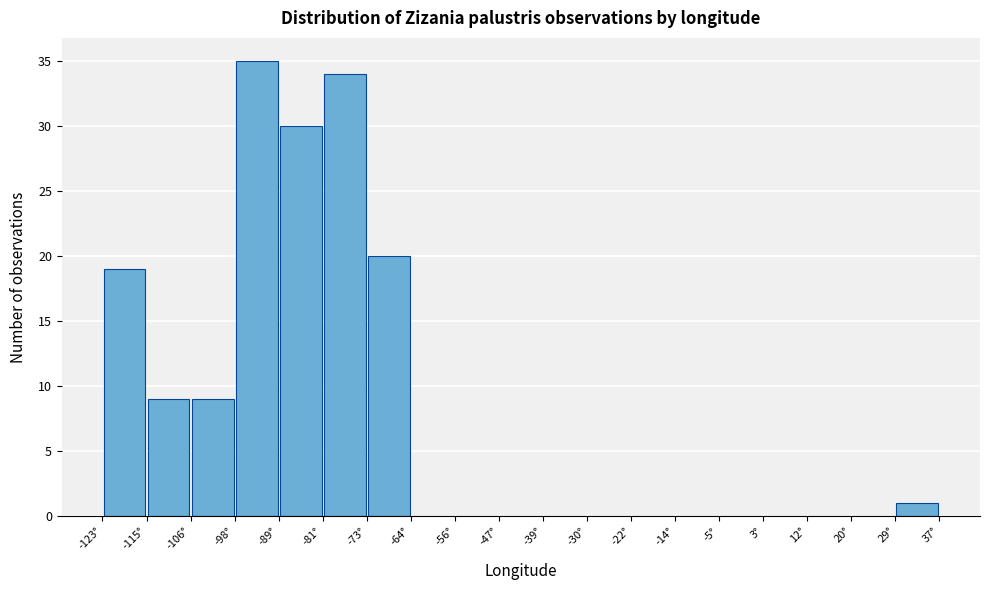

Over which range of the x-axis is the bar tallest?

-98 to -89